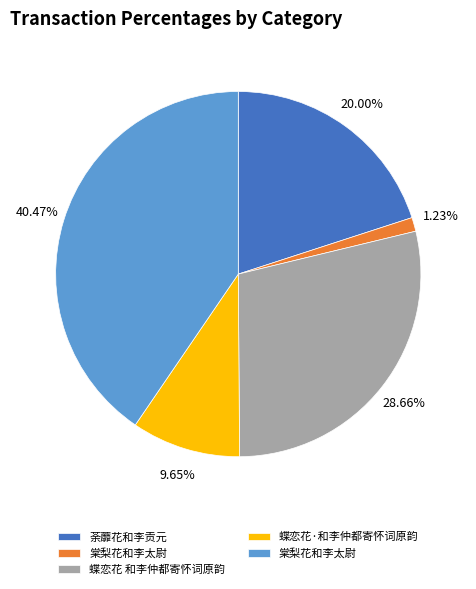

Does any single category account for the majority?

No